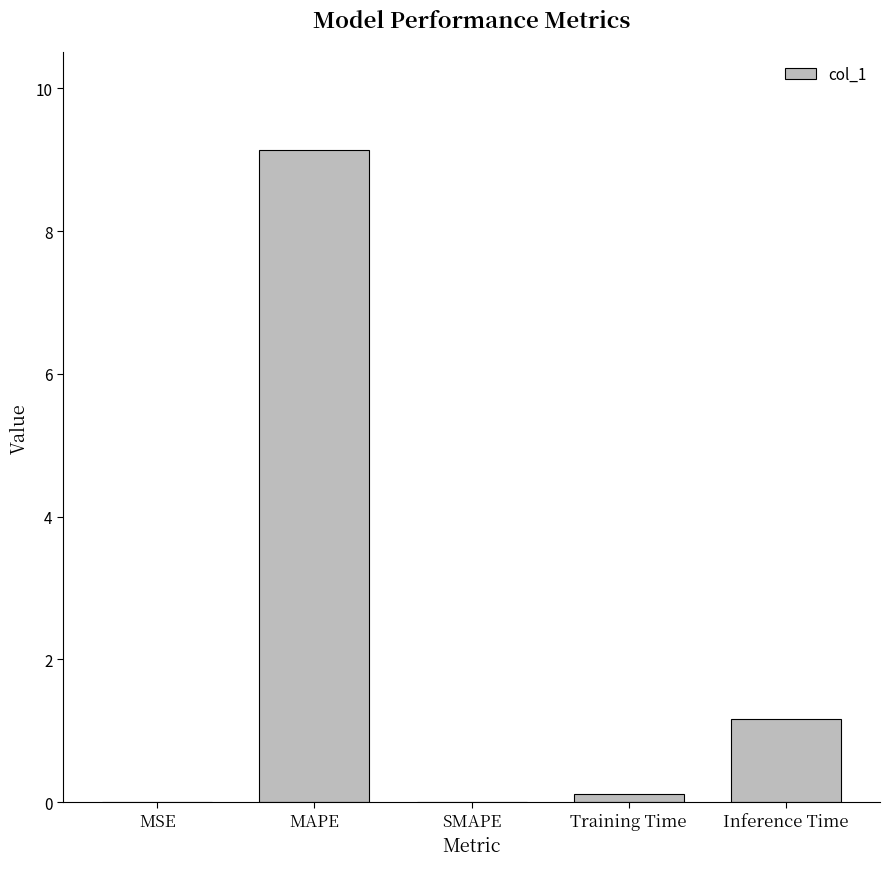

Which has a higher value, MSE or Inference Time?

Inference Time